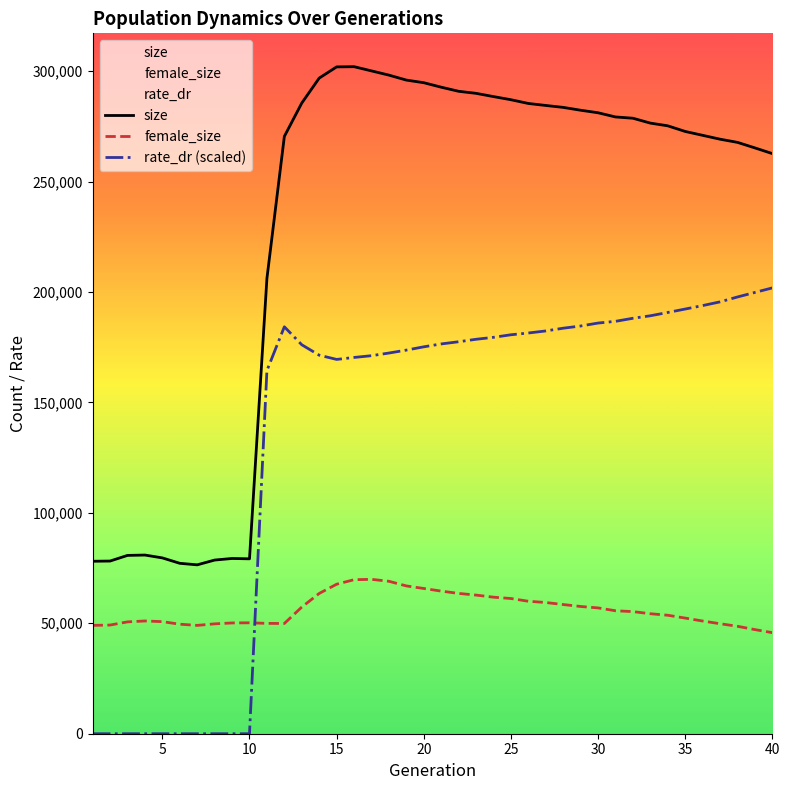

At how many categories does at least one series exceed 265755?

27